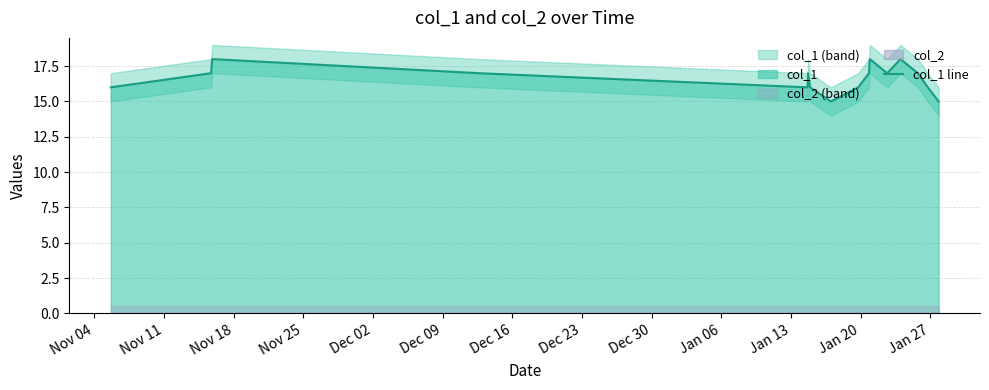

What is the minimum value for col_1 line?

15